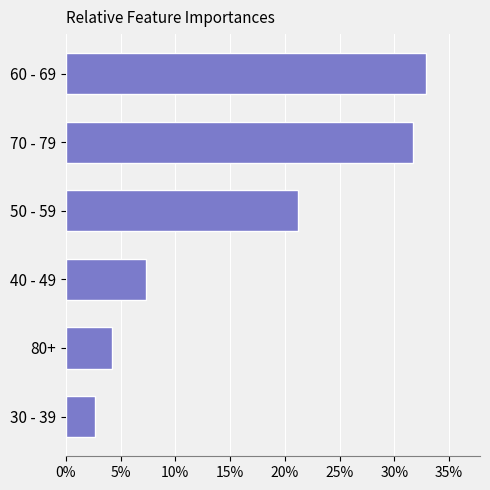

What is the ratio of the value at 50 - 59 to the value at 60 - 69?

0.6